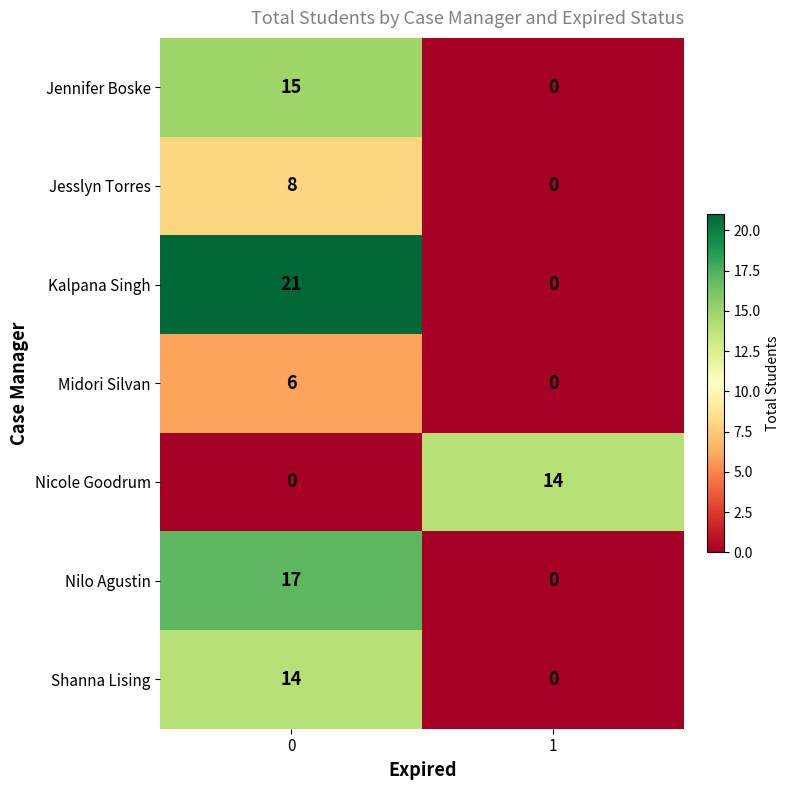

At 0, list the series in order from smallest to largest.

Nicole Goodrum, Midori Silvan, Jesslyn Torres, Shanna Lising, Jennifer Boske, Nilo Agustin, Kalpana Singh